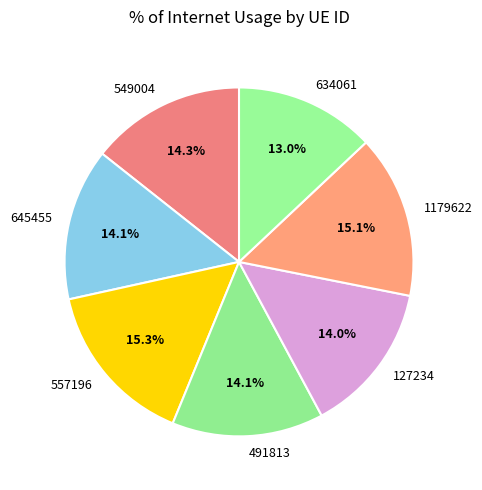

Is there a majority slice in this chart?

No